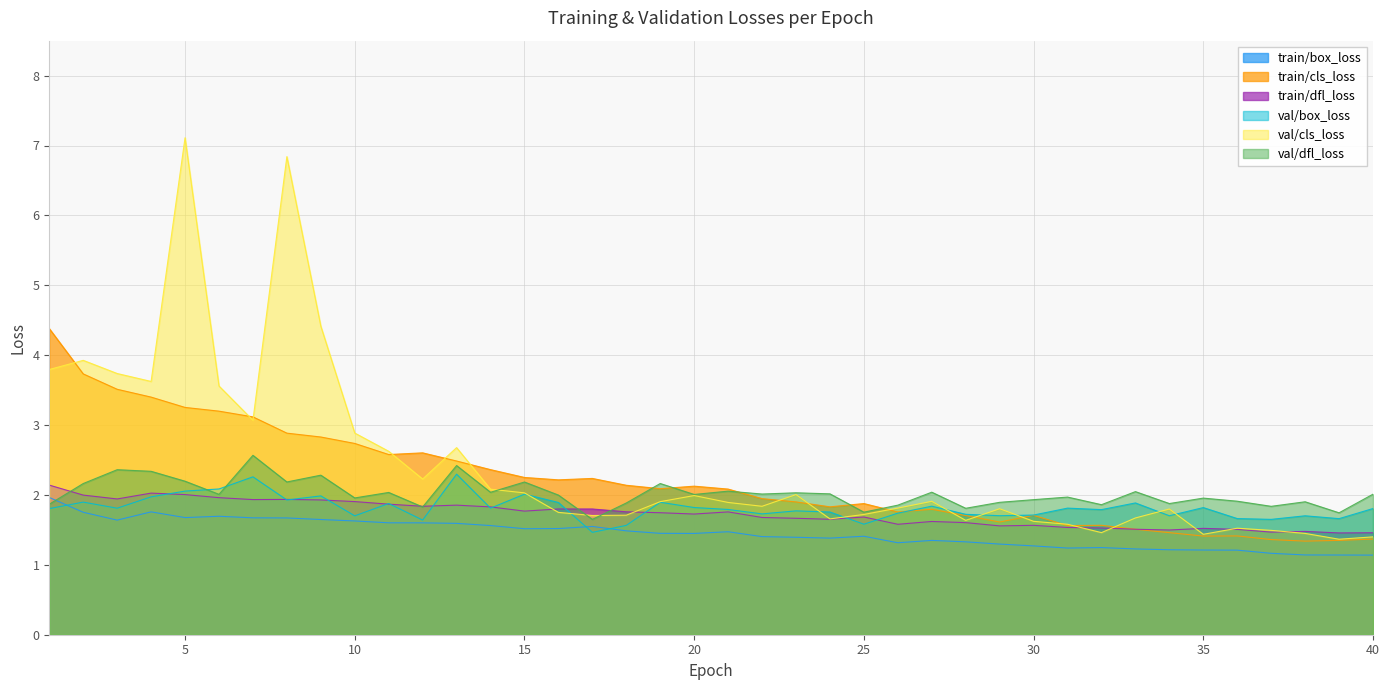

What is the average value of the val/cls_loss series?

2.4